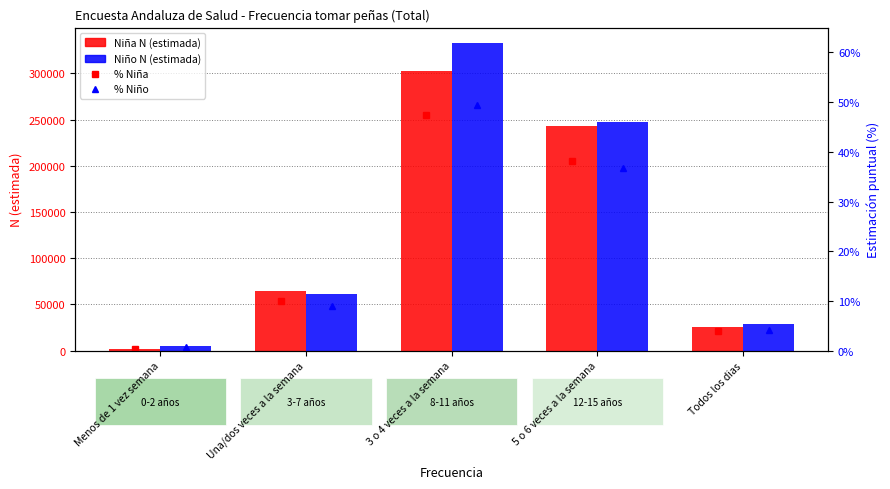

Which series changed the most between Menos de 1 vez semana and 5 o 6 veces a la semana?

Niño N (estimada)